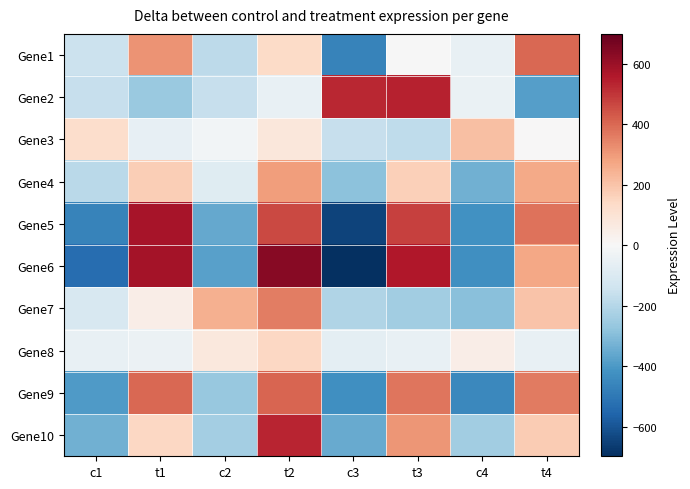

Which has a higher value, t4 or c2?

t4